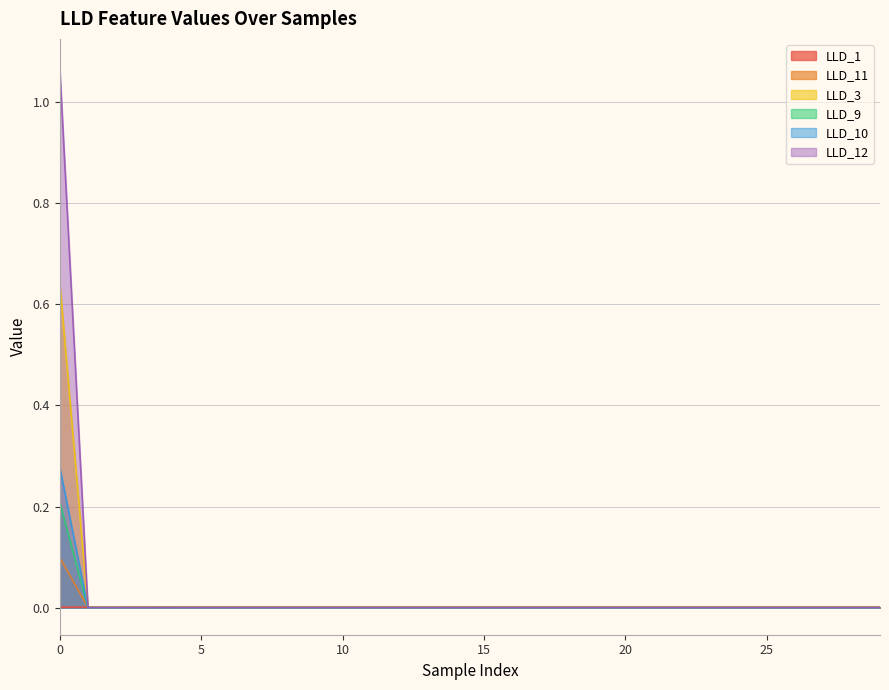

List the labels in order of LLD_12 value, largest first.

0, 1, 2, 3, 4, 5, 6, 7, 8, 9, 10, 11, 12, 13, 14, 15, 16, 17, 18, 19, 20, 21, 22, 23, 24, 25, 26, 27, 28, 29